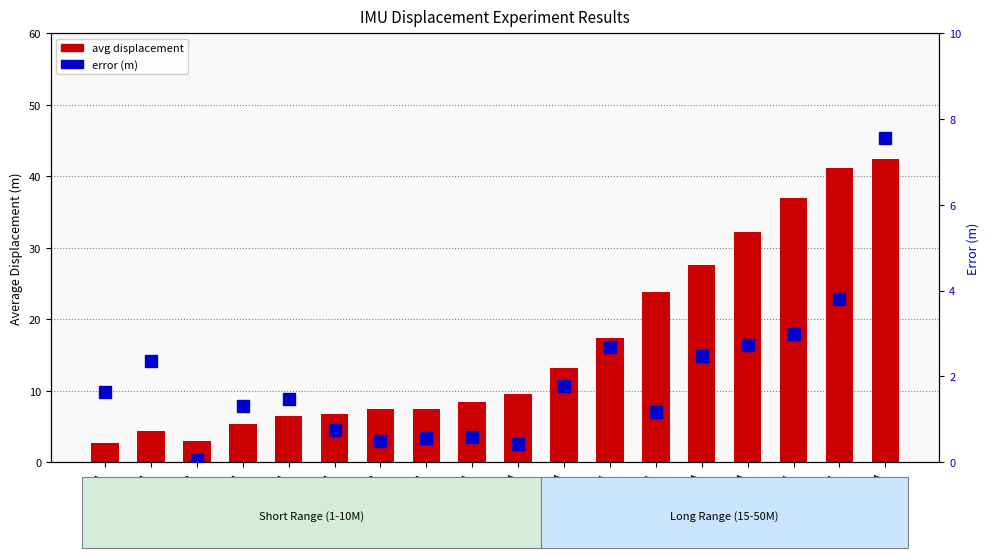

Where is error (m) nearest to the value 3?

40M